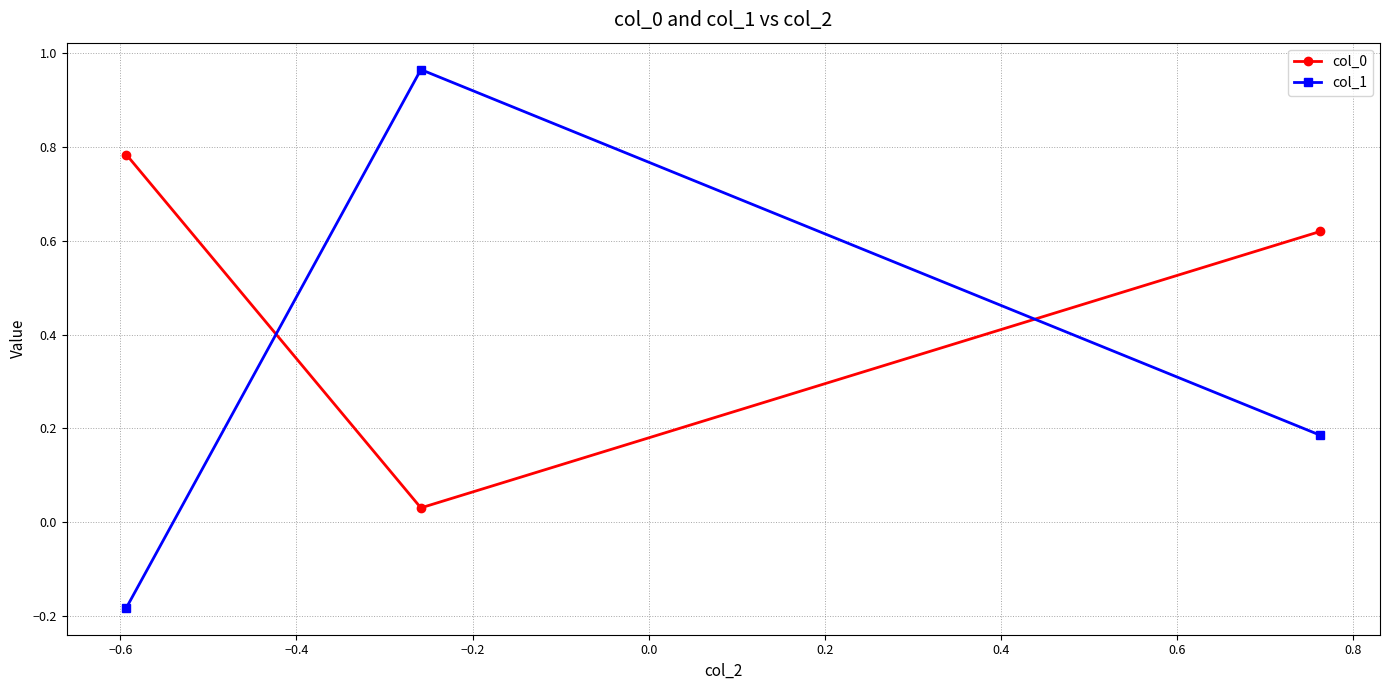

Which series has the widest spread of values?

col_1